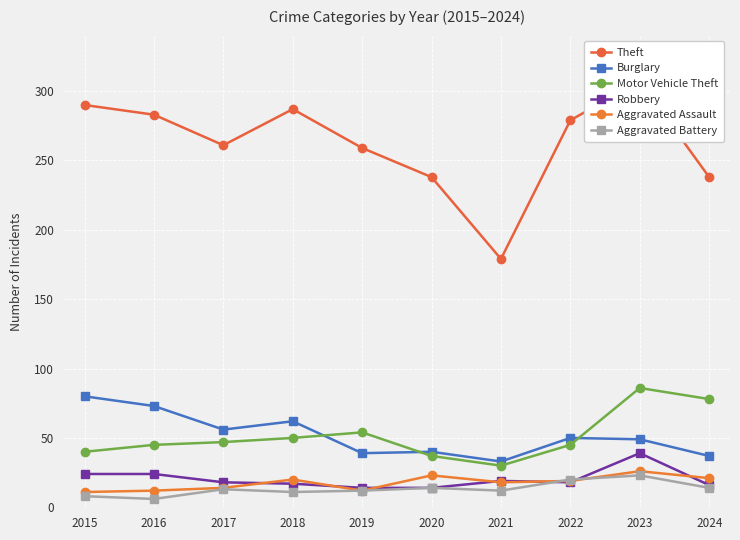

What is the difference between the highest and lowest values at 2016?

277